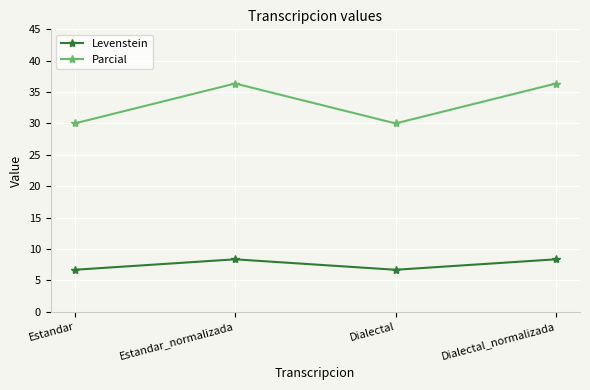

List the series in order of their overall mean, highest first.

Parcial, Levenstein